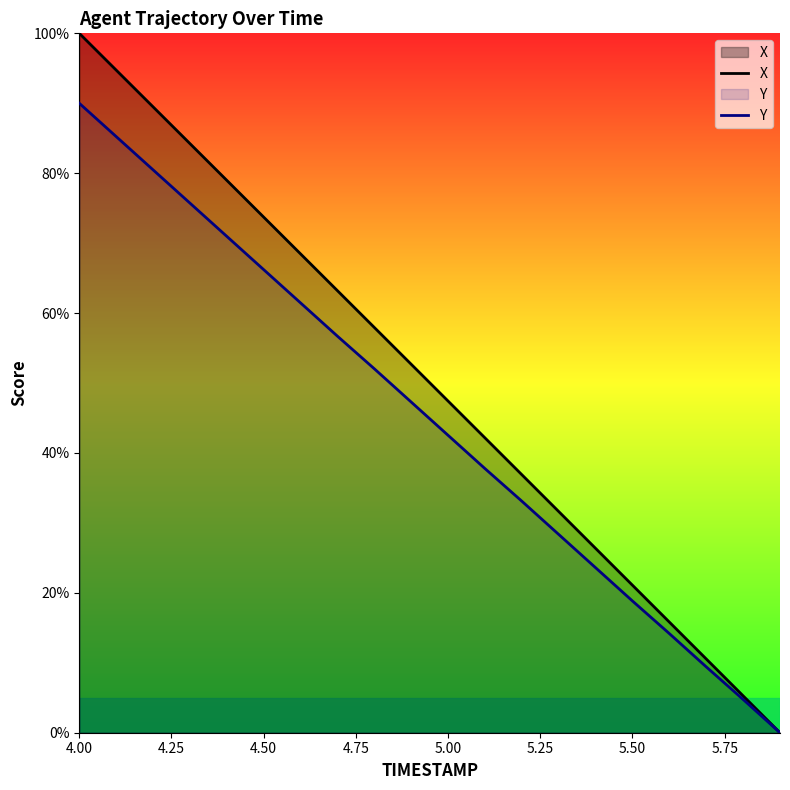

Is it true that Y equals 90.0 at 4.00?

True